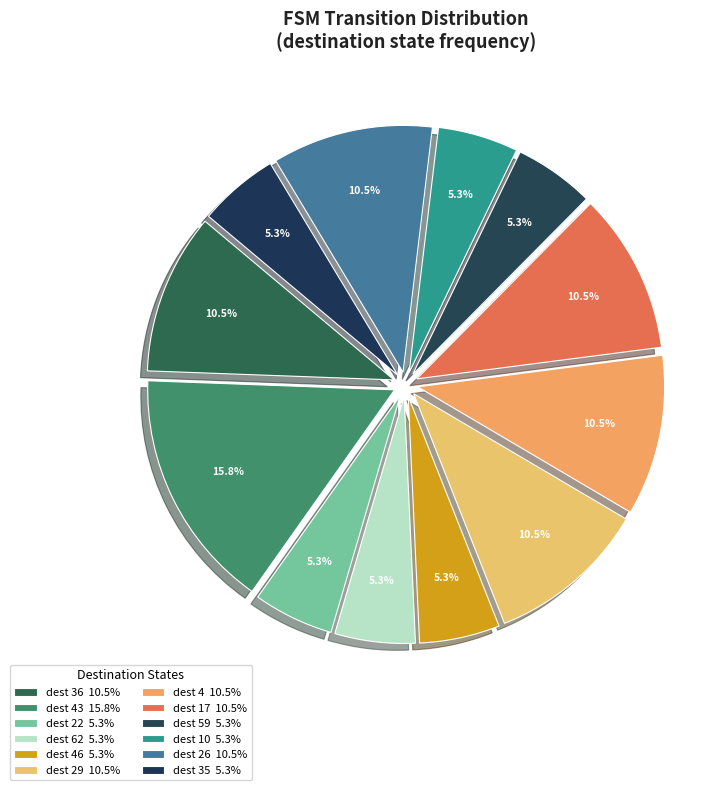

How many slices are in this pie chart?

12